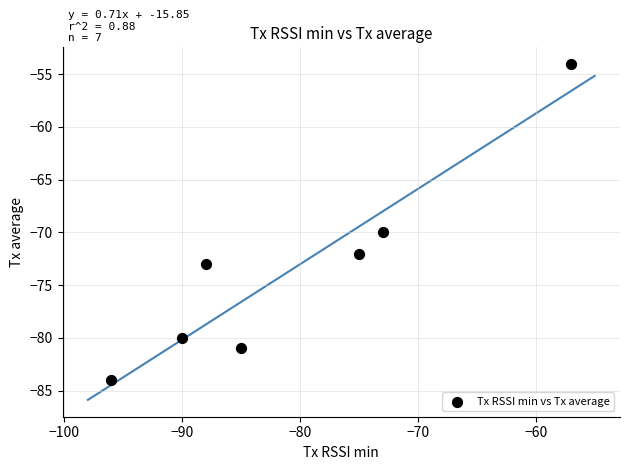

What Y value in the scatter plot is closest to -69?

-70